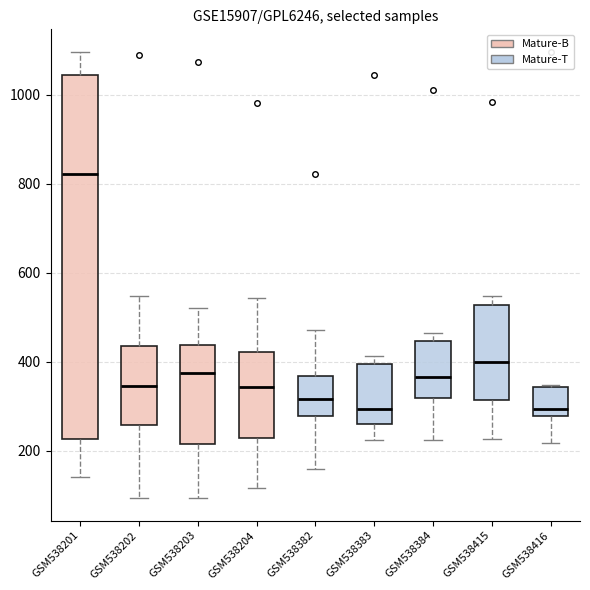

Reading left to right, transcribe this box plot: for each box, give where its median line is, the range the box spans, and where its two whiskers end, as read against the y-axis. The values are not printed on the chart, so give them approximately, as read against the axis.

GSM538201: median 820, box 220 to 1040, whiskers 140 to 1100
GSM538202: median 340, box 260 to 440, whiskers 100 to 540
GSM538203: median 380, box 220 to 440, whiskers 100 to 520
GSM538204: median 340, box 220 to 420, whiskers 120 to 540
GSM538382: median 320, box 280 to 360, whiskers 160 to 480
GSM538383: median 300, box 260 to 400, whiskers 220 to 420
GSM538384: median 360, box 320 to 440, whiskers 220 to 460
GSM538415: median 400, box 320 to 520, whiskers 220 to 540
GSM538416: median 300, box 280 to 340, whiskers 220 to 340